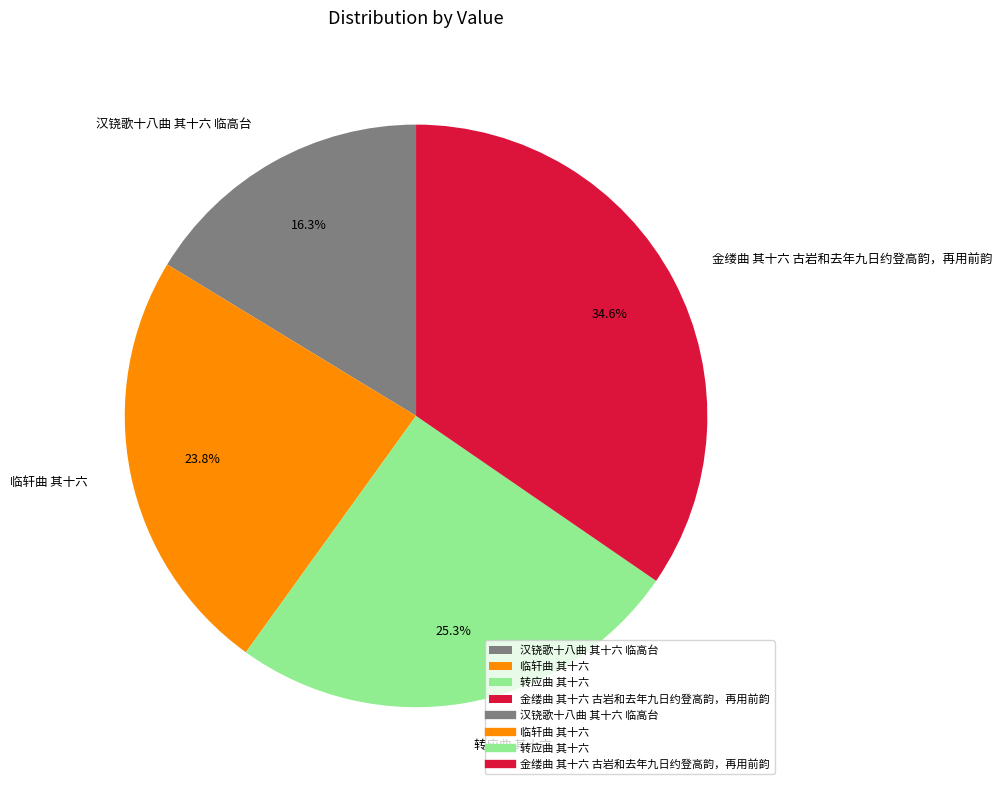

To the nearest percent, what portion does 临轩曲 其十六 represent?

24%